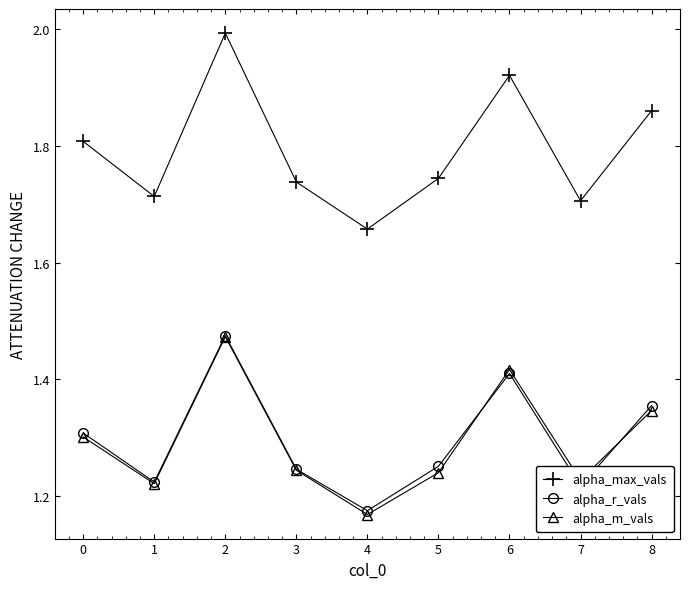

Which series has the widest spread of values?

alpha_max_vals